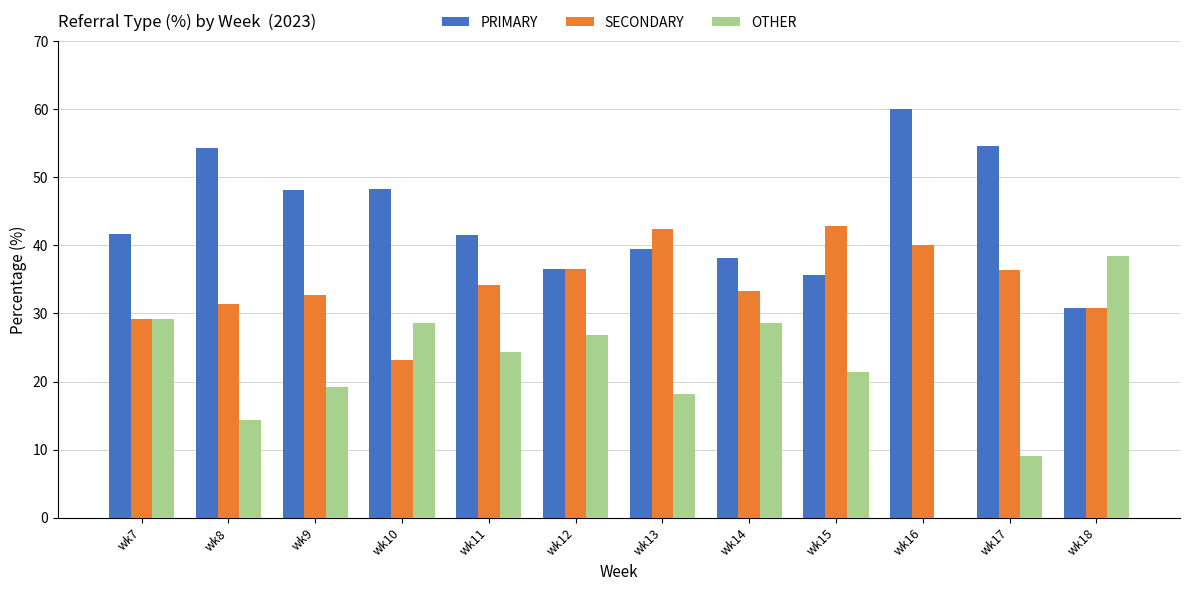

What are all the series names shown in the legend?

PRIMARY, SECONDARY, OTHER